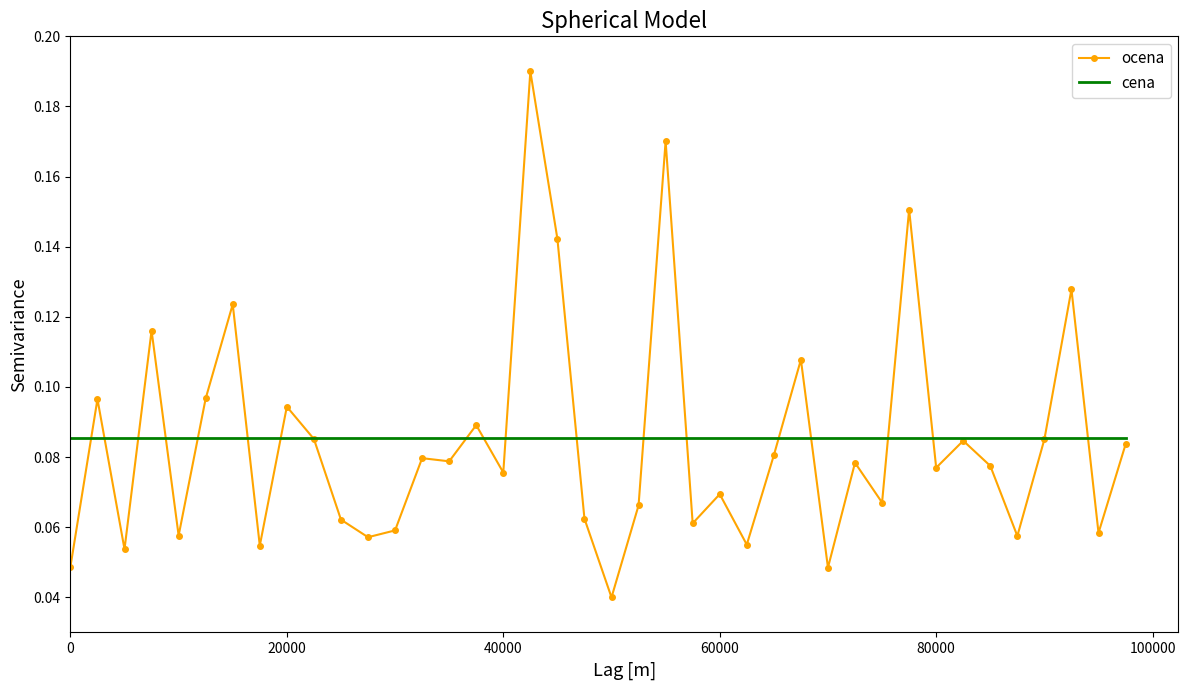

Count the ocena values in the range 0 to 1.

40